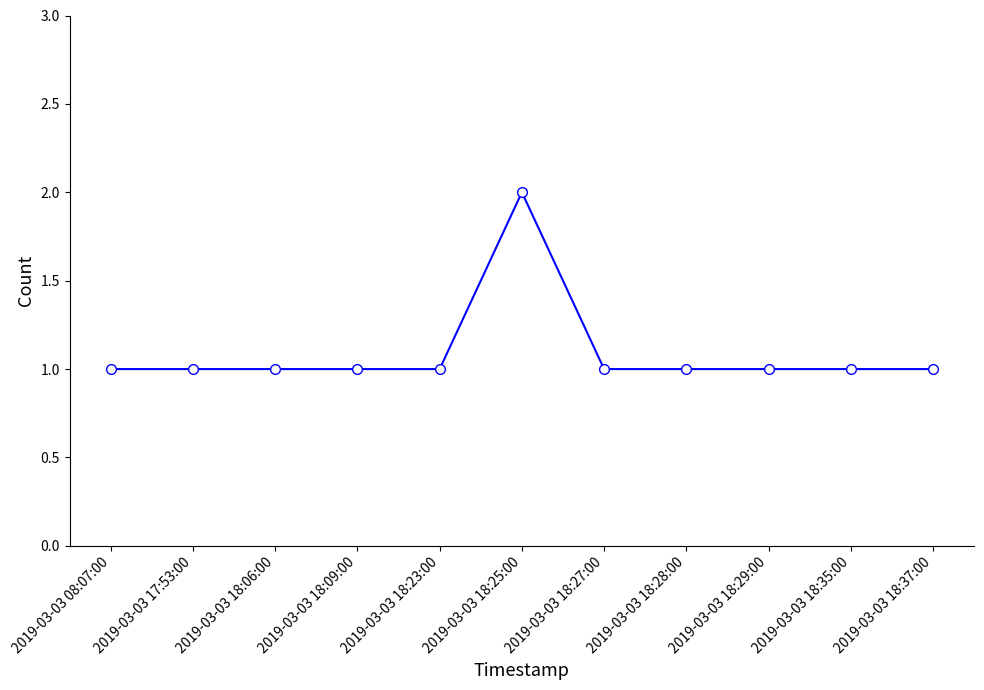

What is the difference between the maximum and minimum values?

1